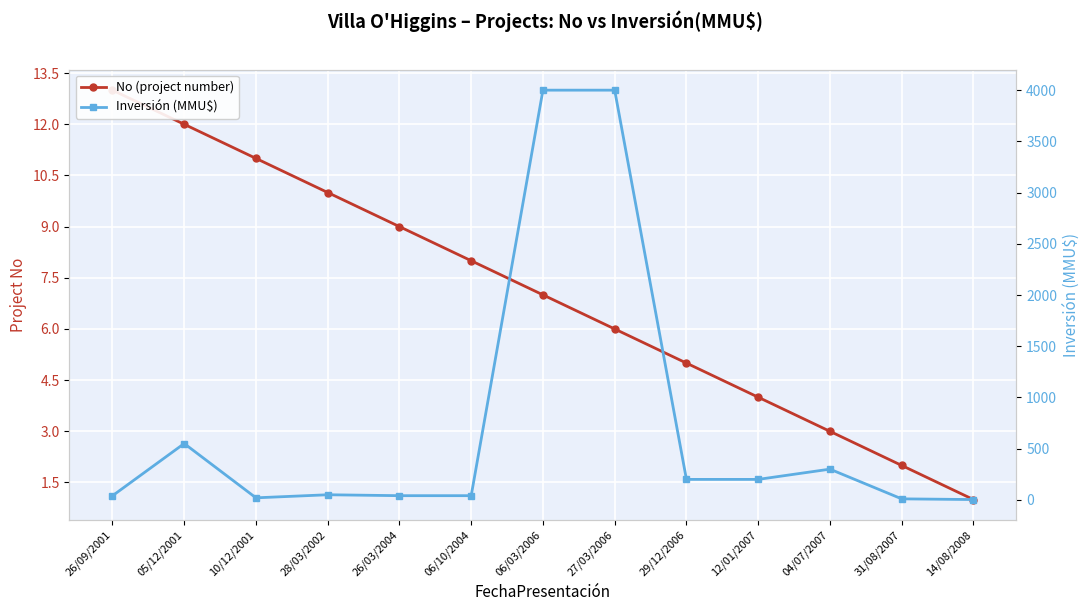

At which label does No (project number) first exceed 7?

26/09/2001